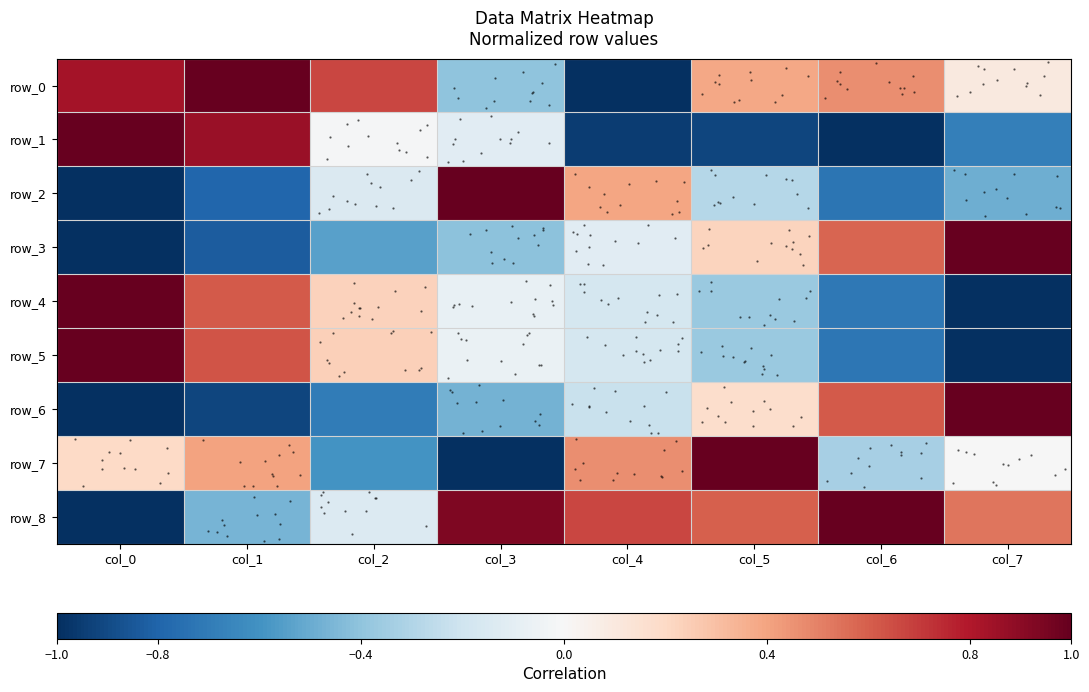

What is the minimum value for row_4?

-1.0